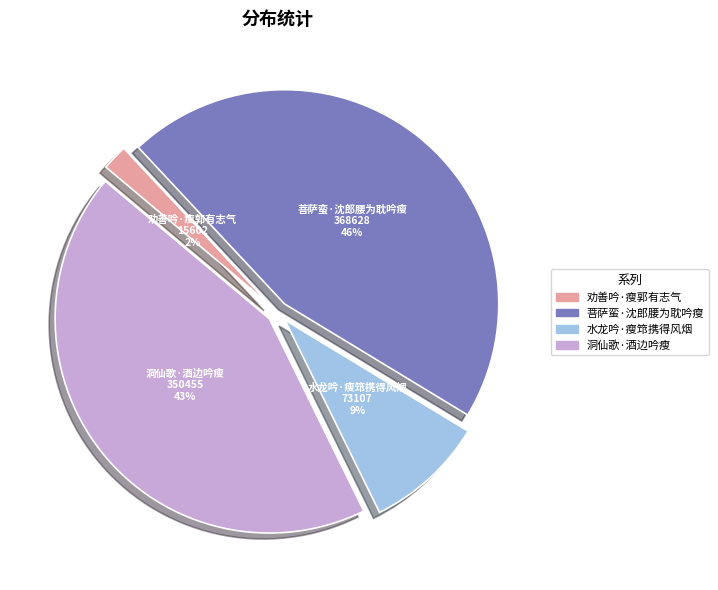

To the nearest percent, what is the average slice percentage?

25%